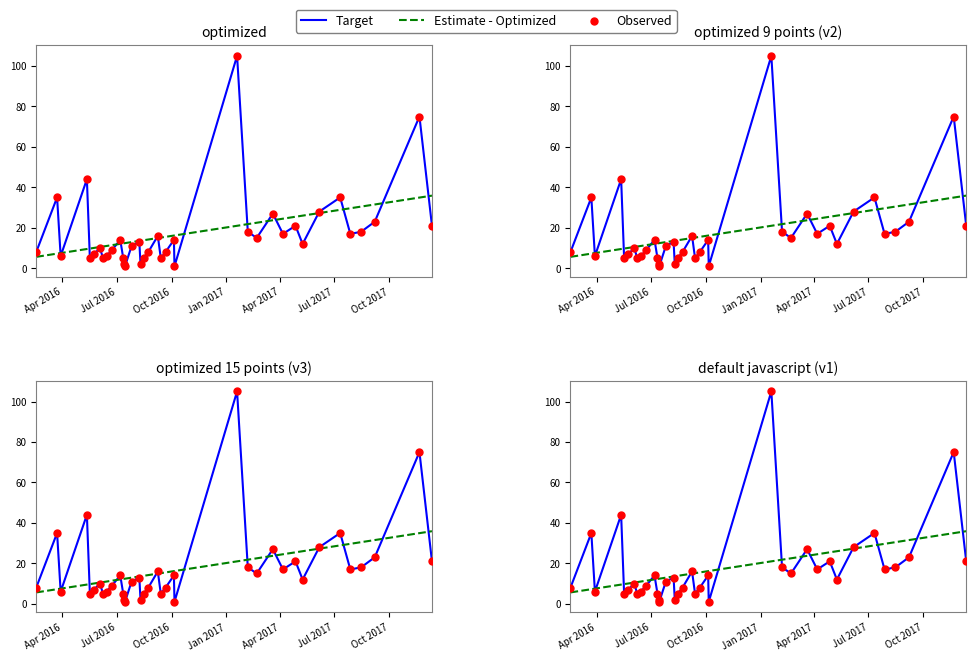

Which series has the widest spread of Y values?

Target